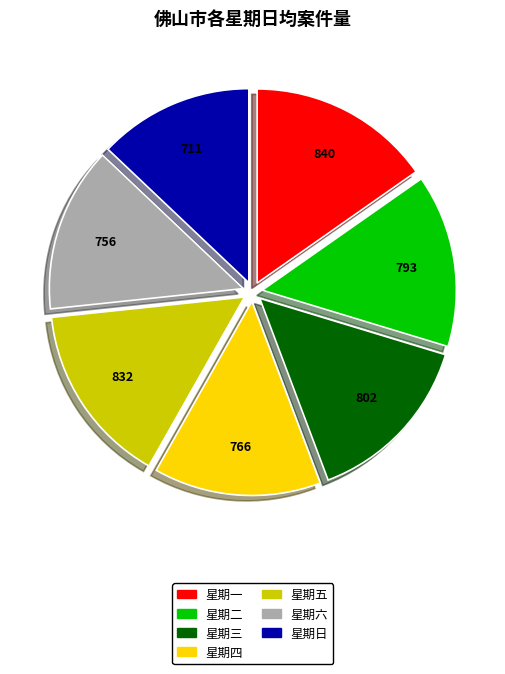

Approximately how many times larger is the value at 星期一 compared to 星期四?

1.1